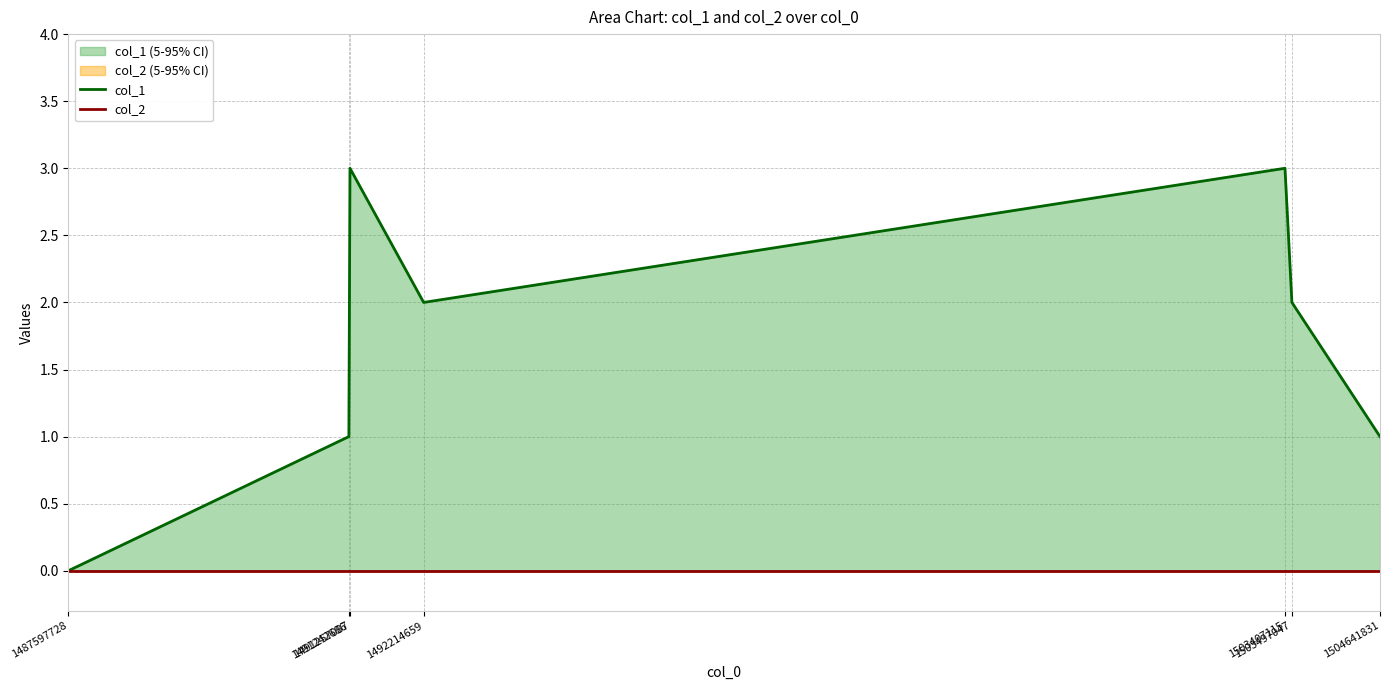

The value of col_2 at 1503497047 is 0. True or false?

True